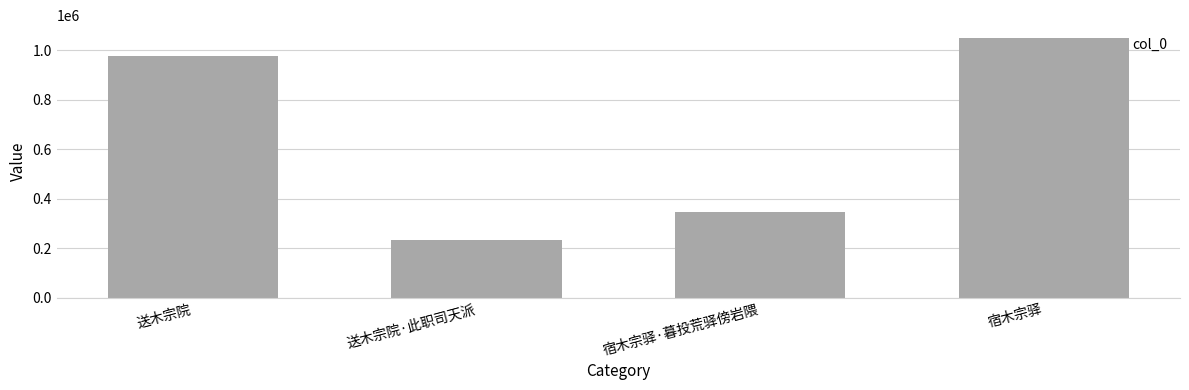

What is the difference between the values at 送木宗院·此职司天派 and 宿木宗驿·暮投荒驿傍岩隈?

112575